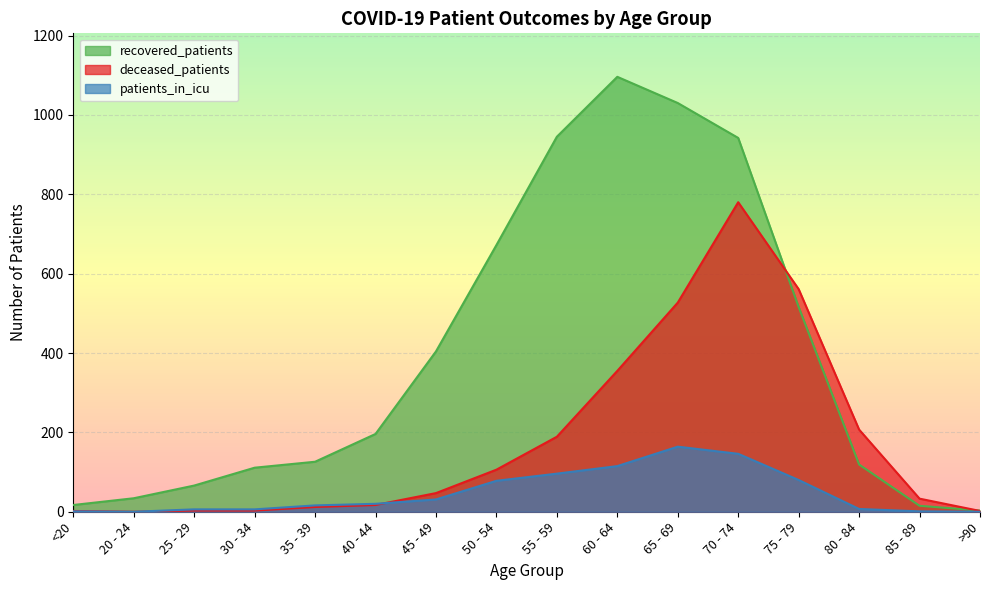

How many lines are shown in the chart?

3